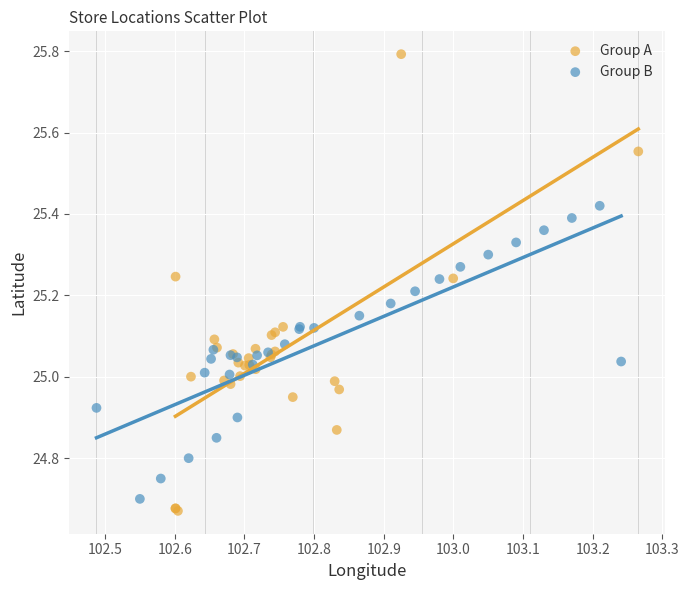

Which series contains the highest Y value?

Group A